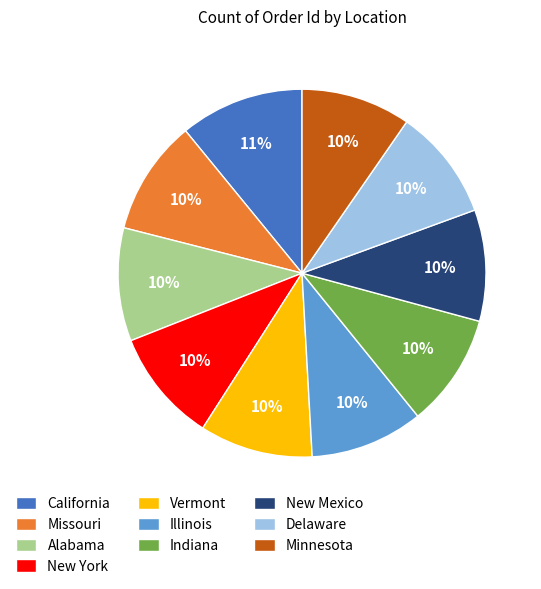

How many segments does this pie chart have?

10